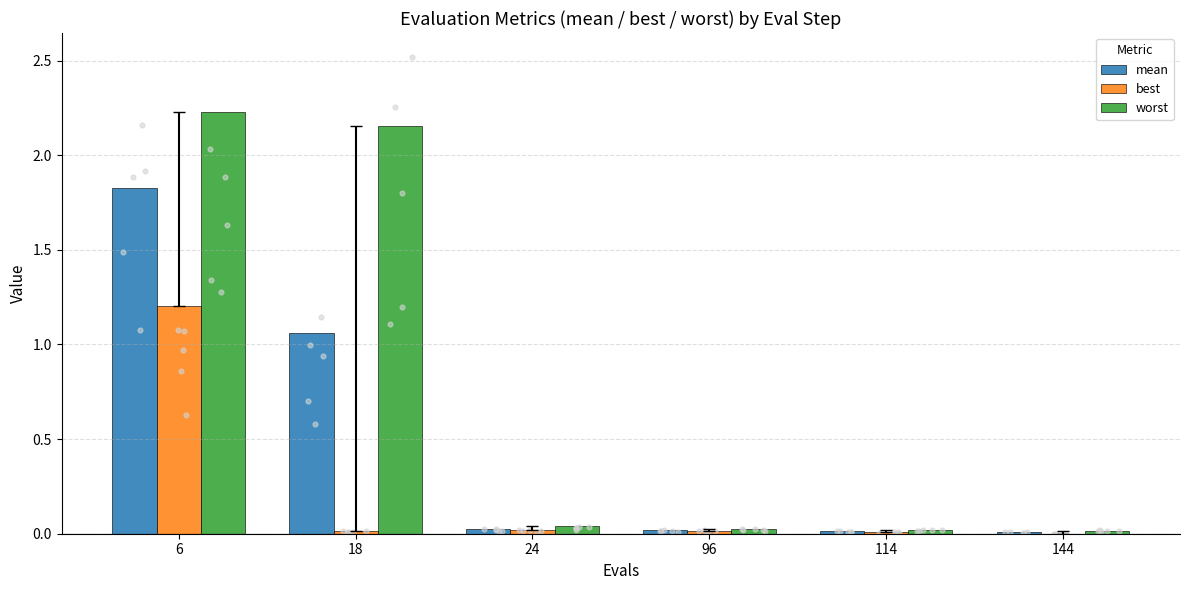

At which category is the sum across all series the highest?

6